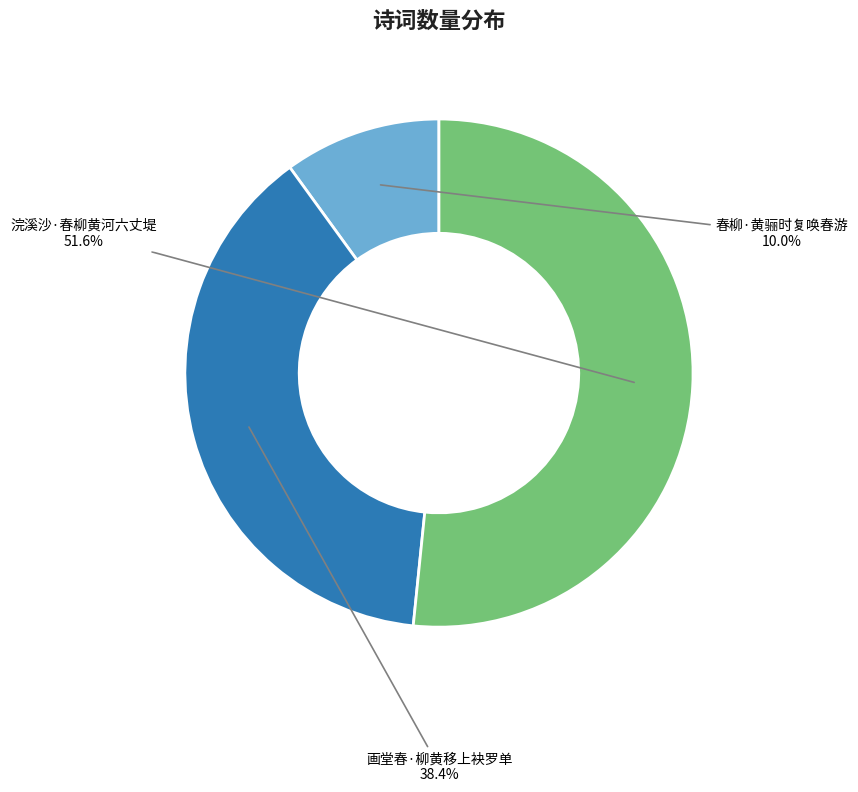

Does any single category account for the majority?

Yes